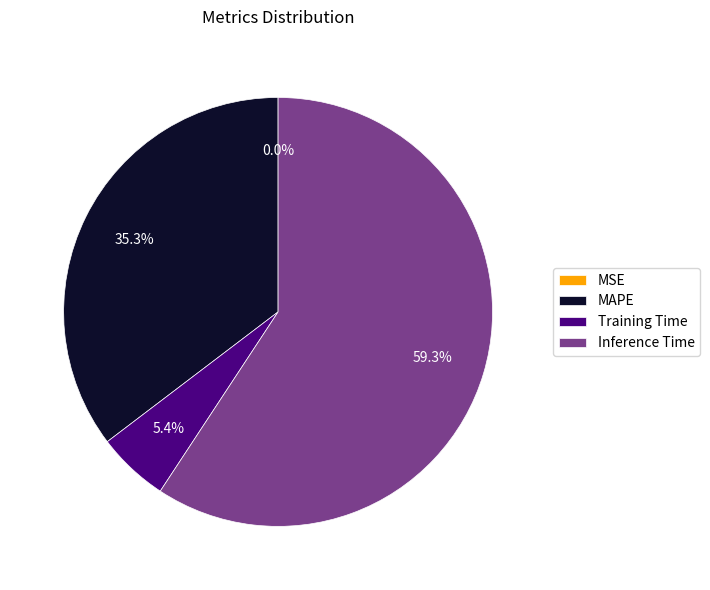

What is the largest slice in the pie chart?

Inference Time